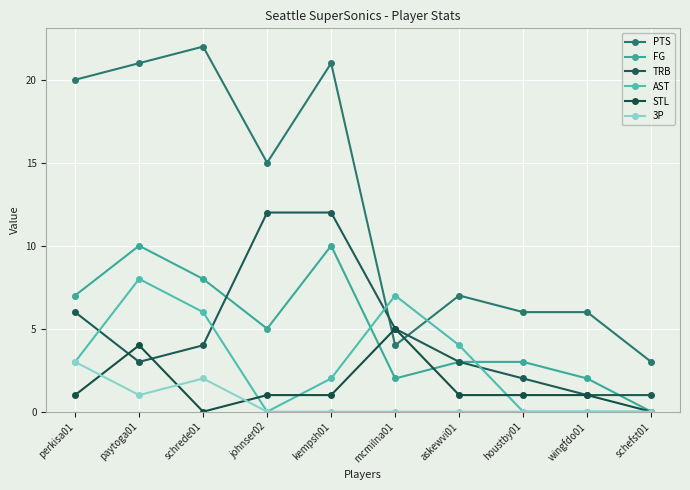

Where is TRB nearest to the value 6?

perkisa01